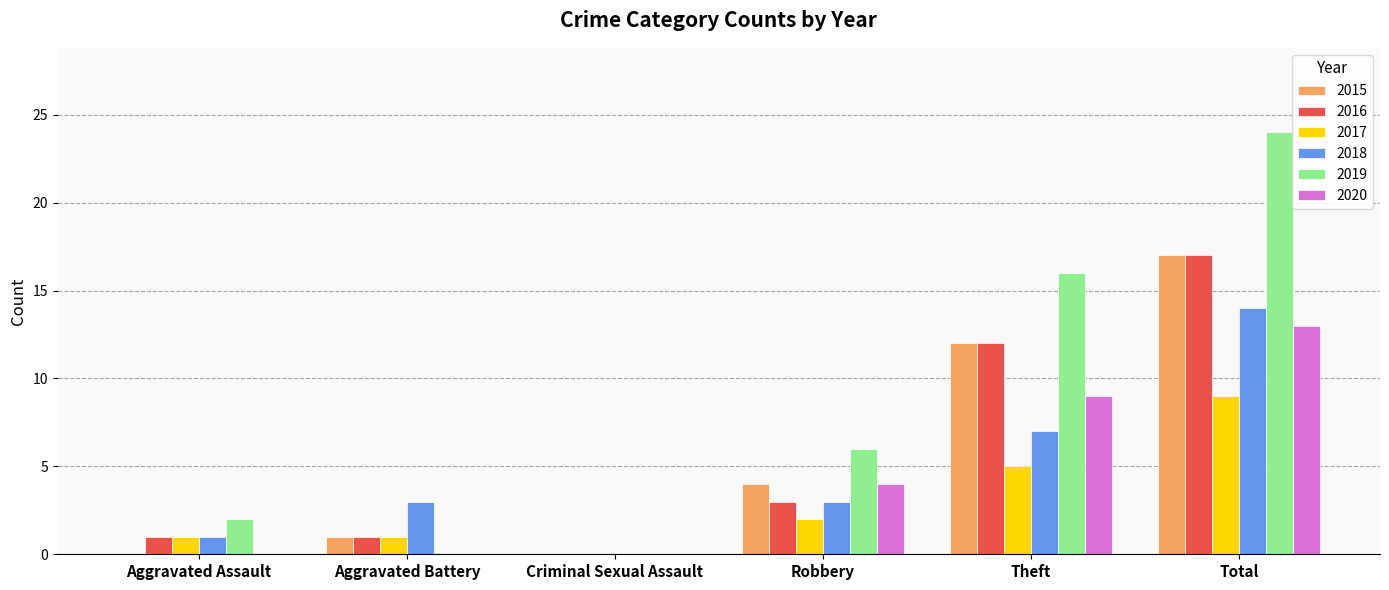

Is it true that 2016 equals 1 at Aggravated Assault?

True